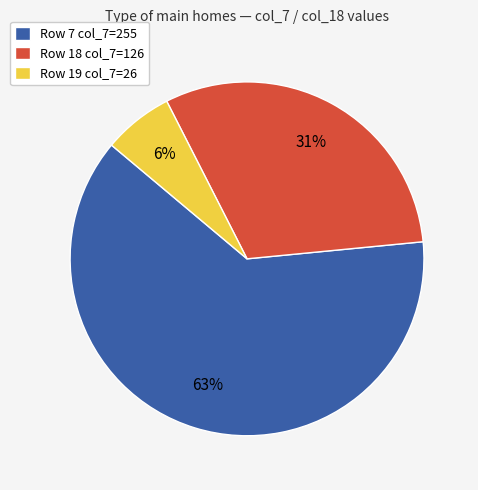

Is there a majority slice in this chart?

Yes